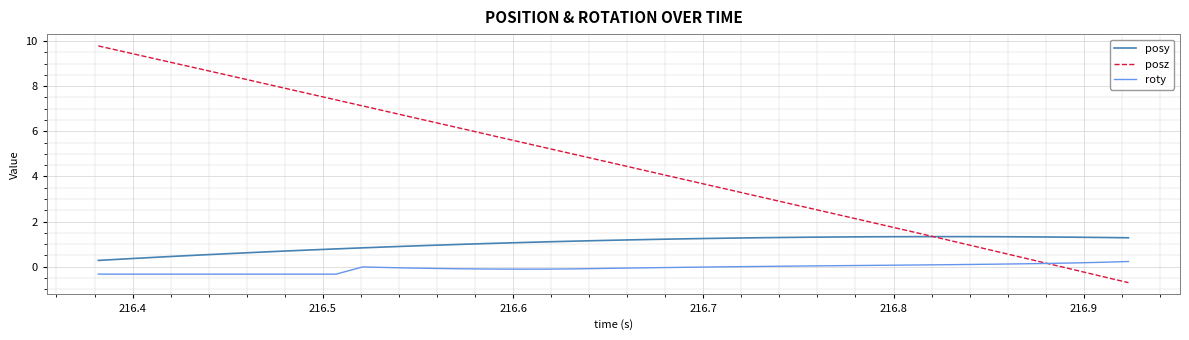

Does the chart have visible grid lines?

Yes